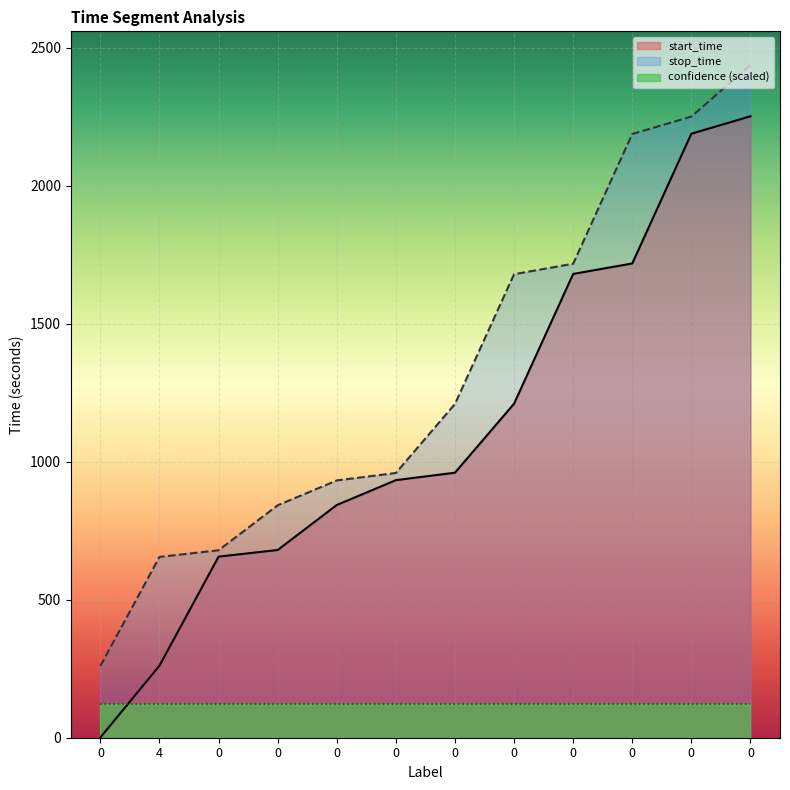

Reading left to right, list all the values displayed in this chart.

start_time: 1	261	656	680	843	933	960	1210	1680	1718	2188	2251
stop_time: 260	655	679	842	932	959	1209	1679	1717	2187	2250	2437